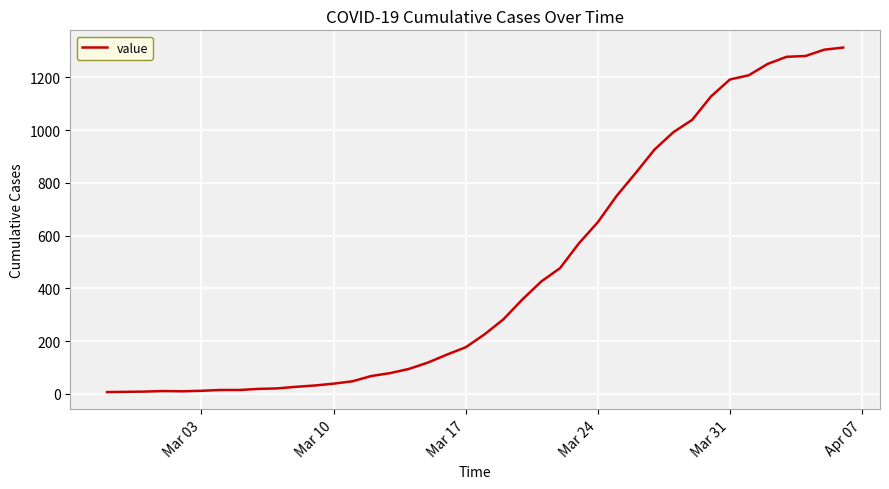

How many lines are shown in the chart?

1